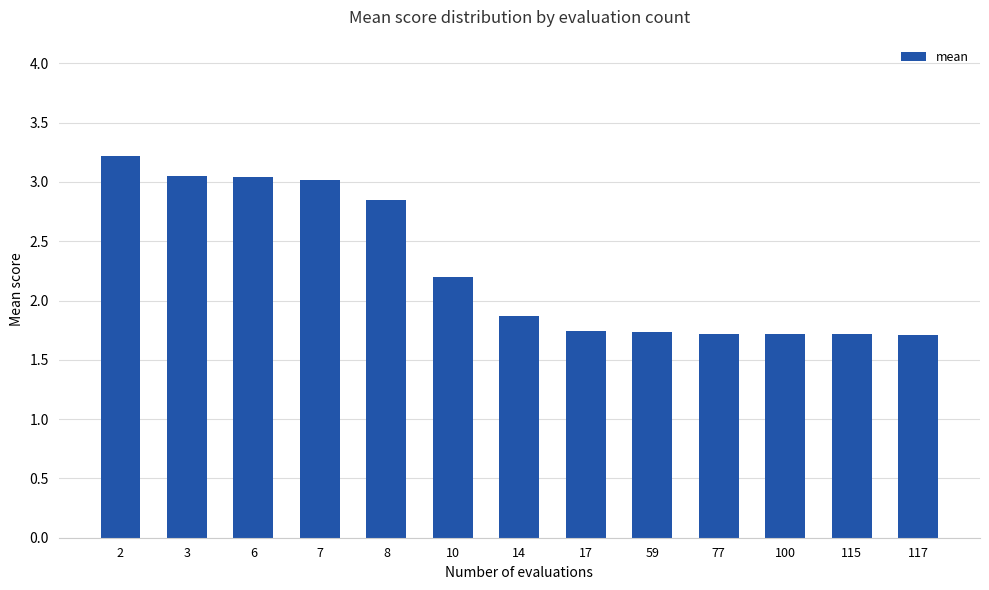

What is the sum of the values at 3 and 17?

4.8